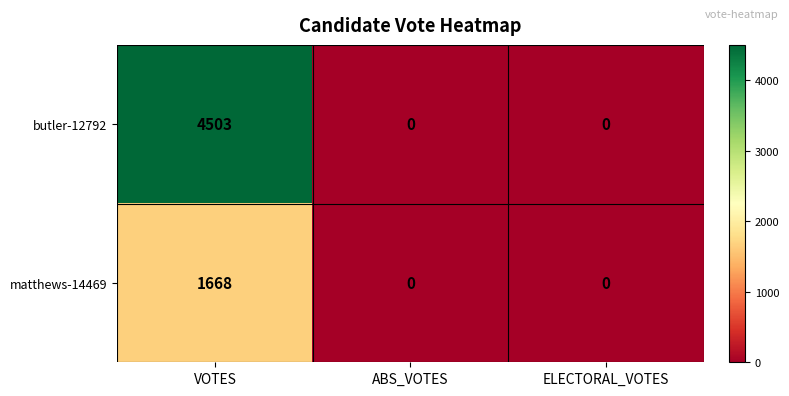

The matthews-14469 series shows 993 at ABS_VOTES. True or false?

False